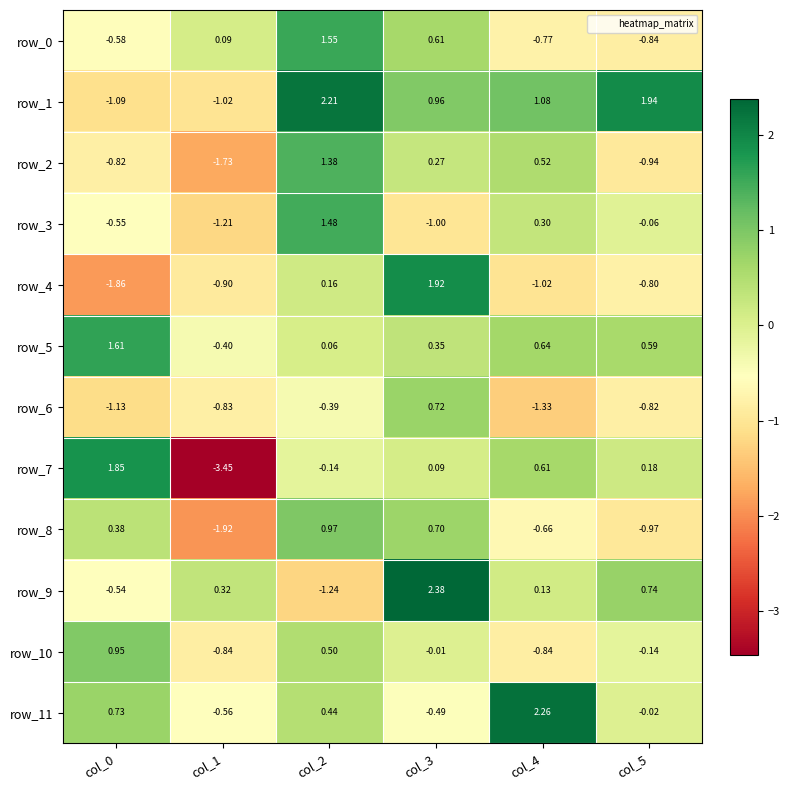

Is the value of row_5 at col_1 greater than the value of row_7 at col_4?

No